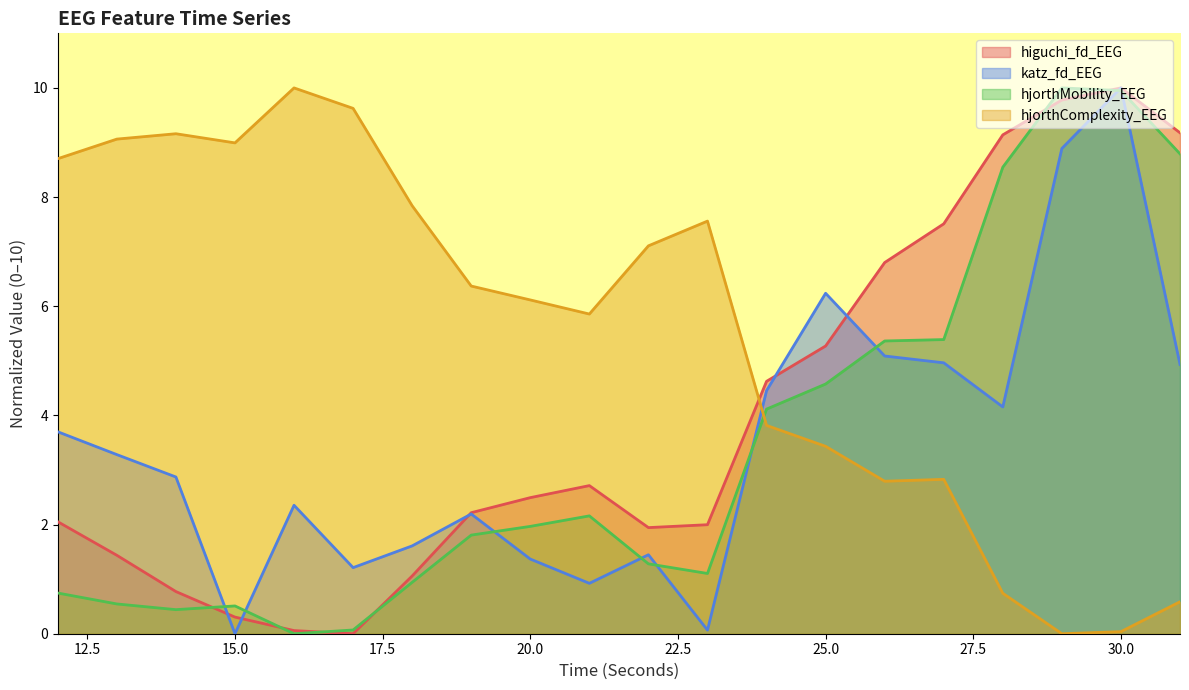

How many positive values does the higuchi_fd_EEG series have?

19